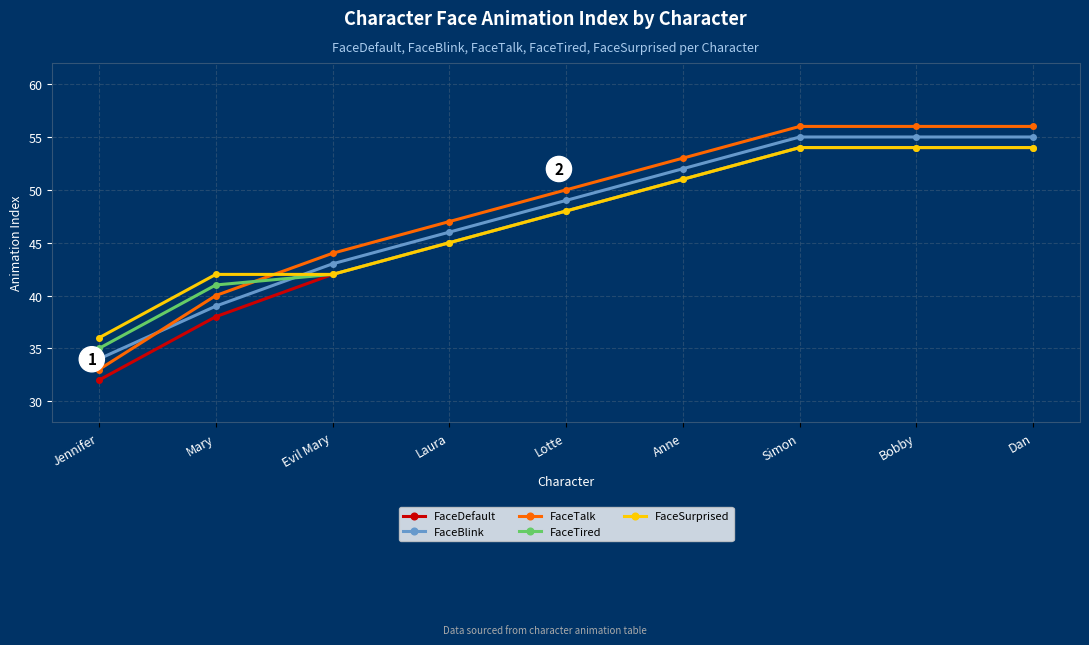

What are all the series names shown in the legend?

FaceDefault, FaceBlink, FaceTalk, FaceTired, FaceSurprised